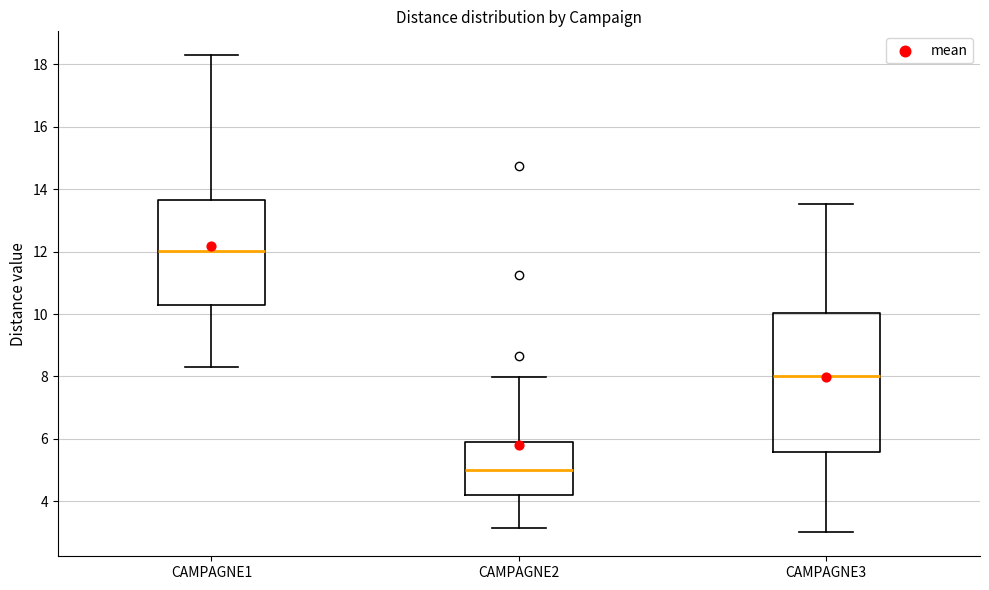

Where does the upper whisker of the box for CAMPAGNE2 end on the y-axis? The values are not printed on the chart, so give them approximately, as read against the axis.

8.0